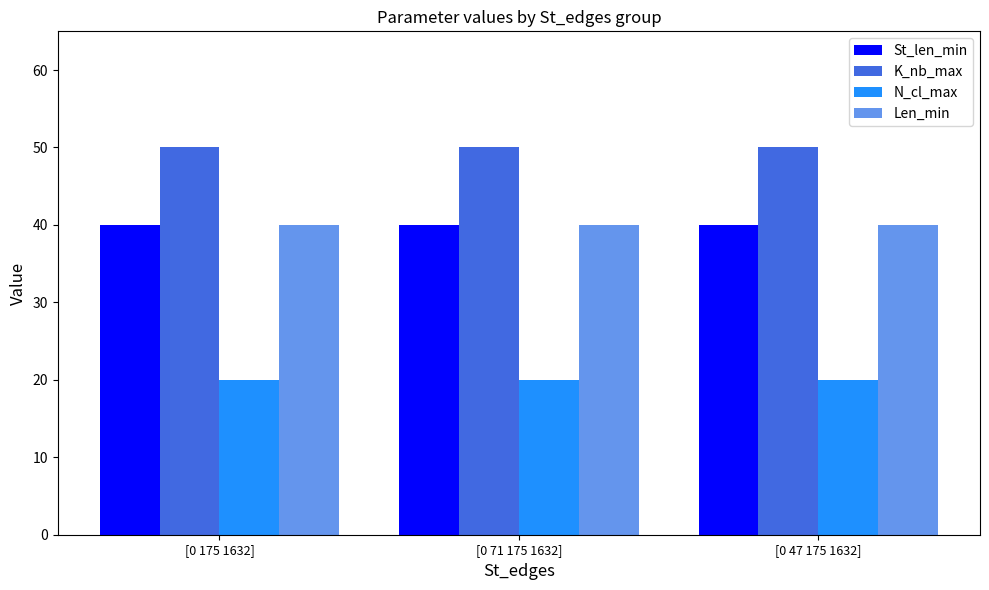

What is the minimum value shown in the chart?

20